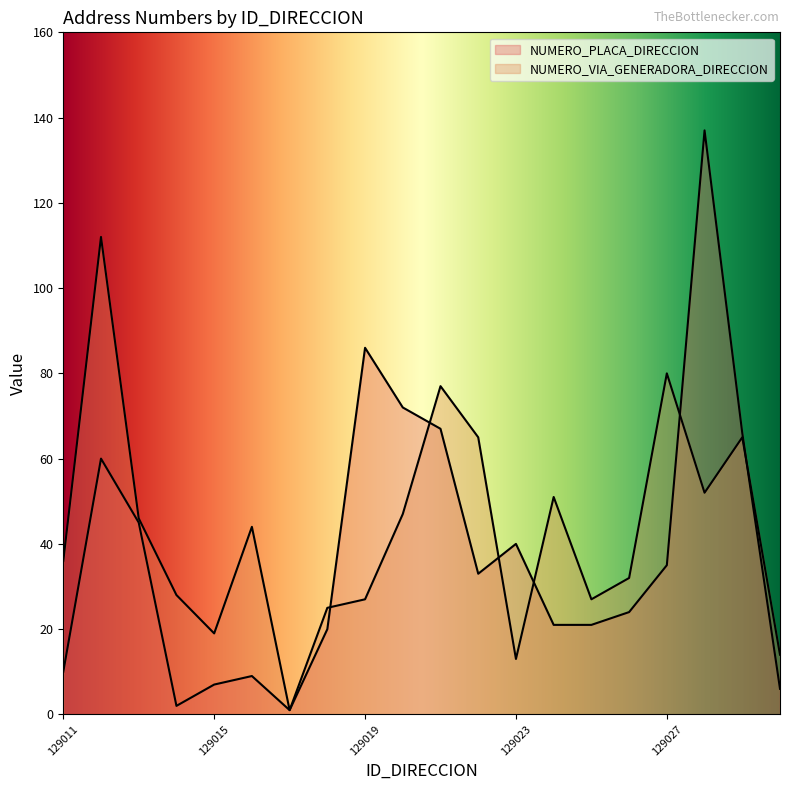

What is the difference between the second highest and minimum values in the NUMERO_PLACA_DIRECCION series?

85